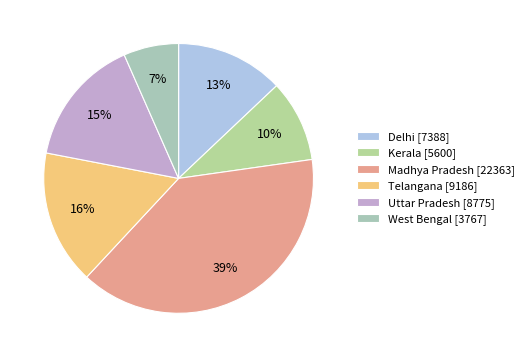

To the nearest percent, what portion does Telangana represent?

16%